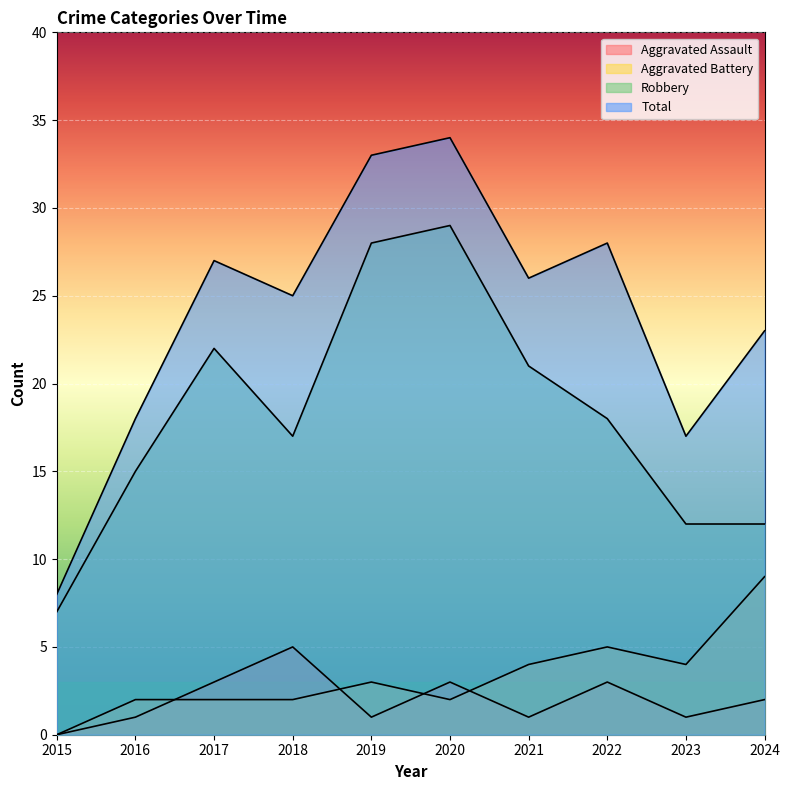

Rank the series by their maximum value, from highest to lowest.

Total, Robbery, Aggravated Battery, Aggravated Assault